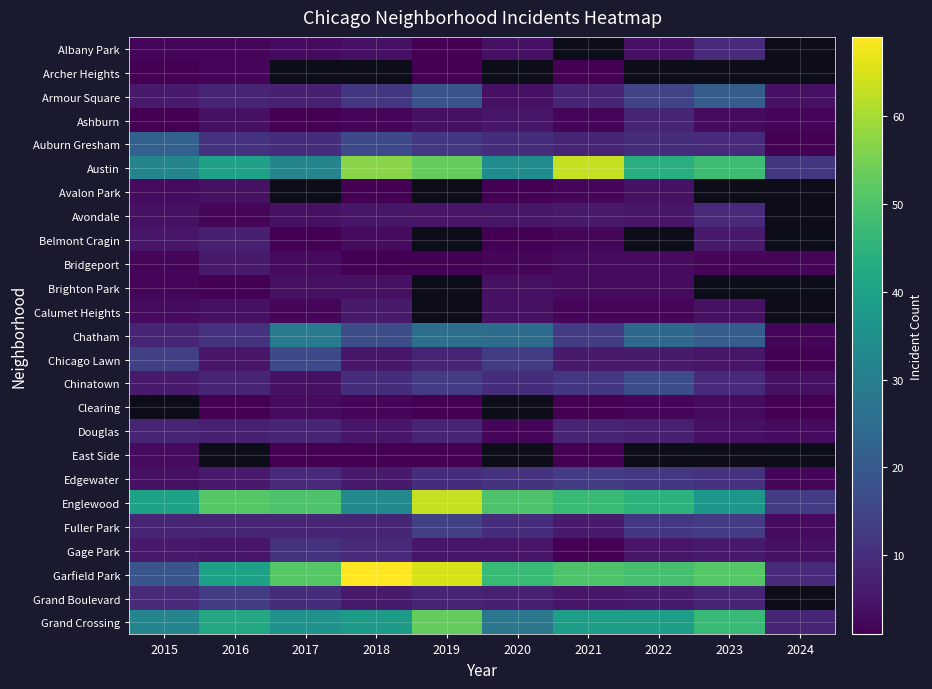

What is the minimum value for Chicago Lawn?

1.0